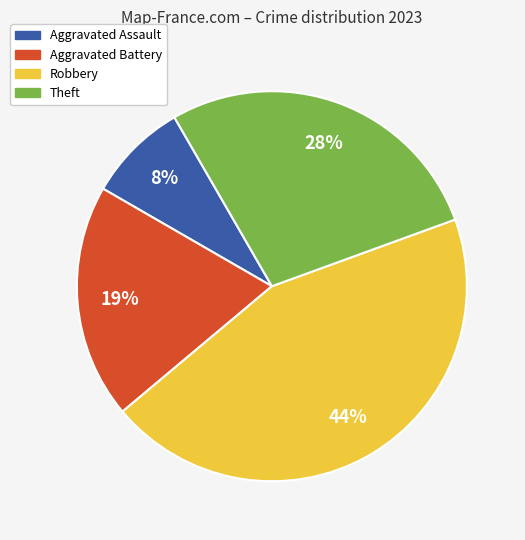

The Theft slice represents 40% of the pie. True or false?

False